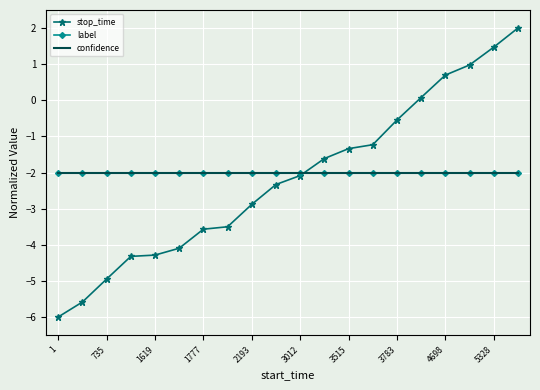

What are all the series names shown in the legend?

stop_time, label, confidence